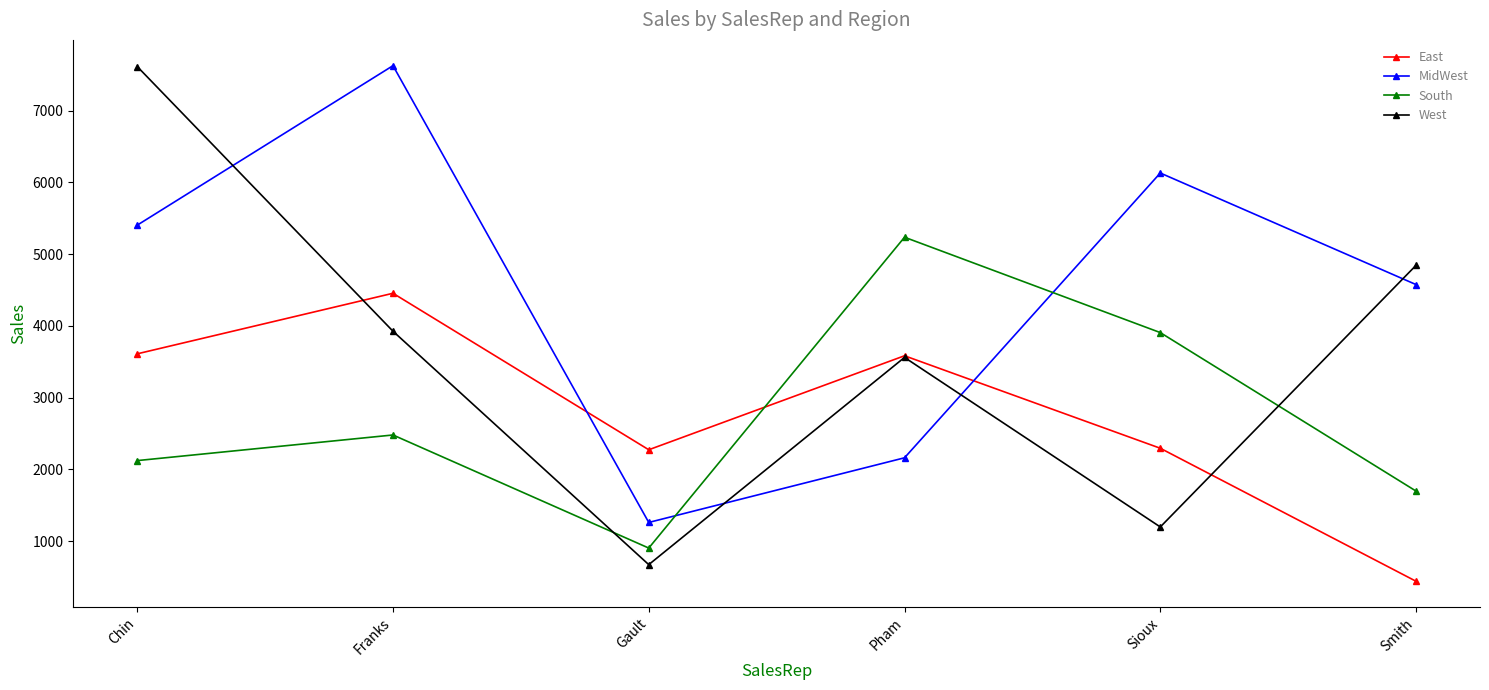

What is the sum of the South values at Pham and Franks?

7714